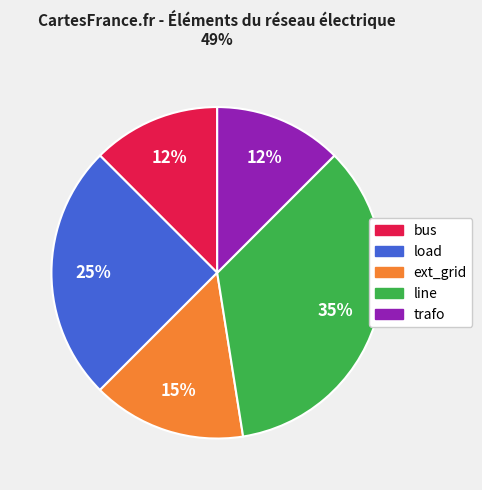

Does any single category account for the majority?

No